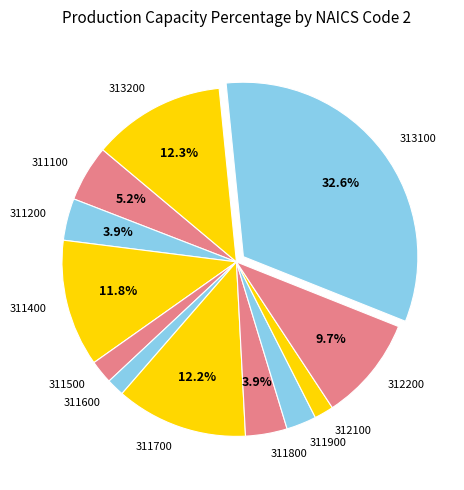

Which category has the biggest portion of the pie?

313100